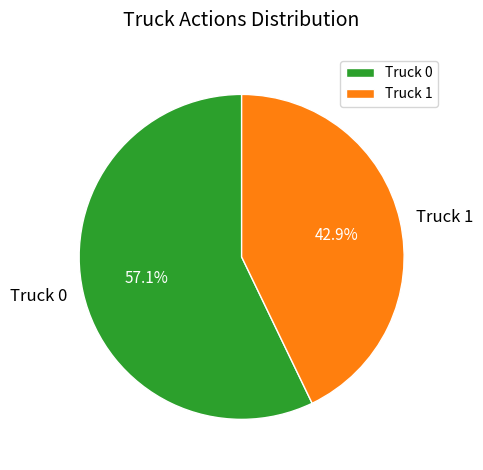

Which has a higher value, Truck 0 or Truck 1?

Truck 0